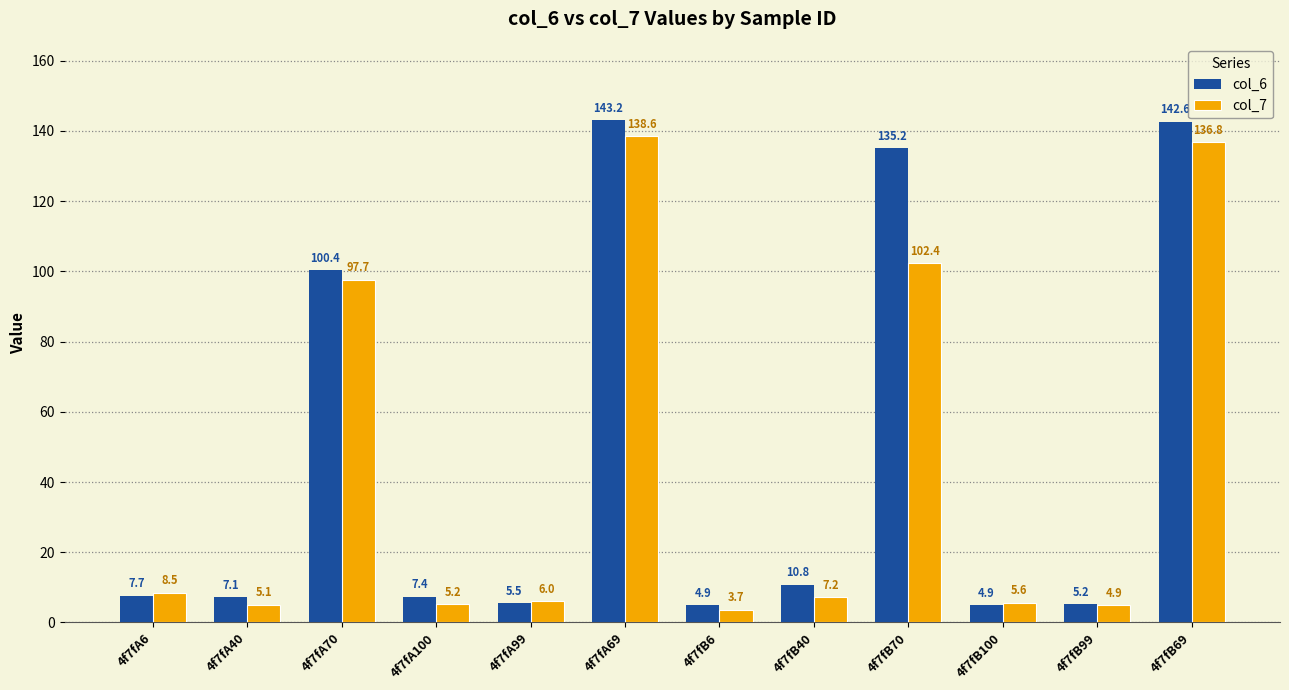

What is the minimum value shown in the chart?

3.7